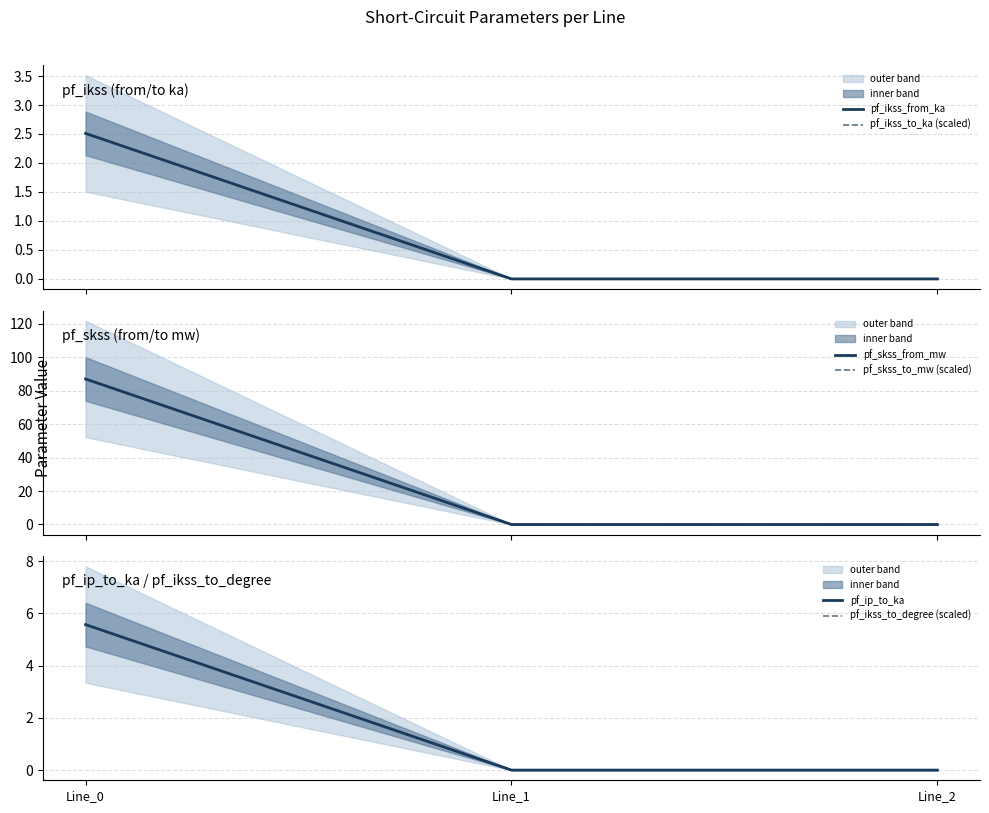

At Line_1, list the series in order from smallest to largest.

pf_ikss_from_ka, pf_ikss_to_ka (scaled), pf_skss_from_mw, pf_skss_to_mw (scaled), pf_ip_to_ka, pf_ikss_to_degree (scaled)